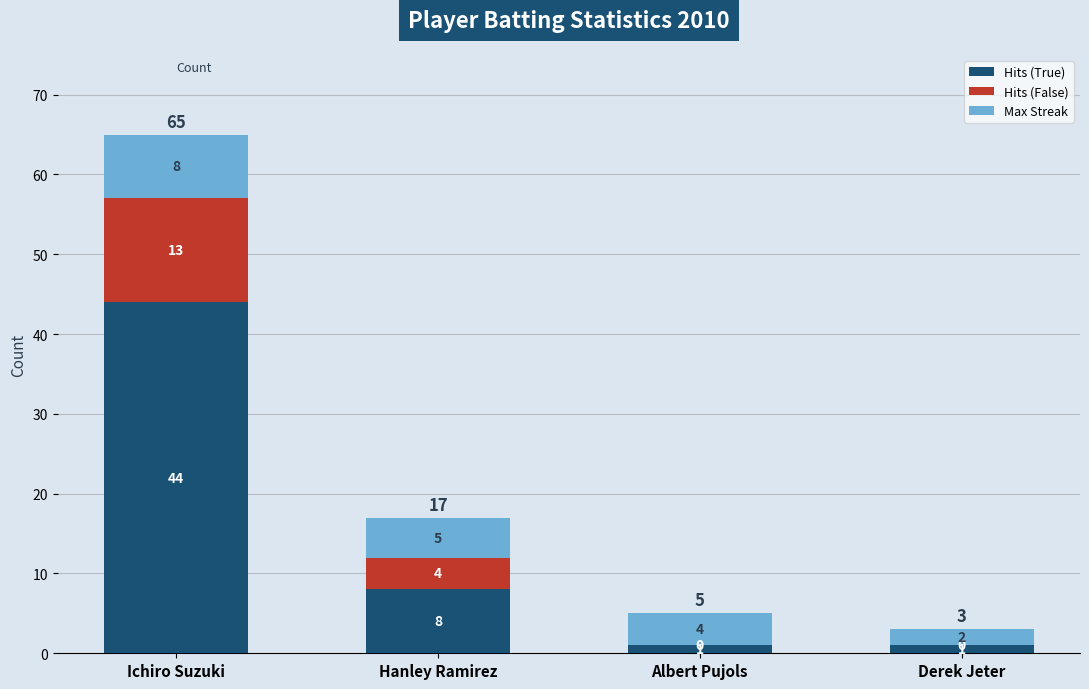

At which label is Hits (True) closest to 22?

Hanley Ramirez